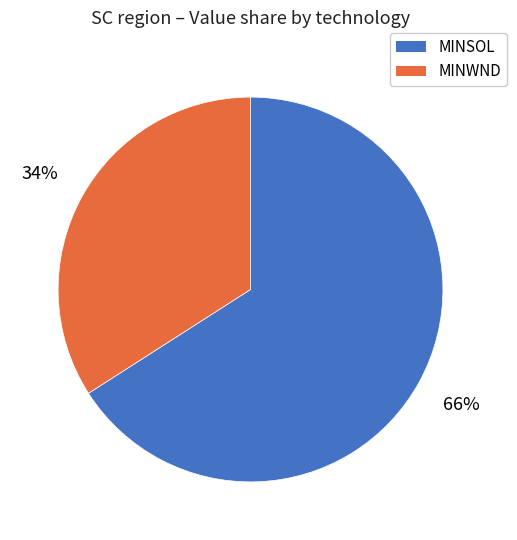

Does MINSOL account for over 50% of the chart?

Yes